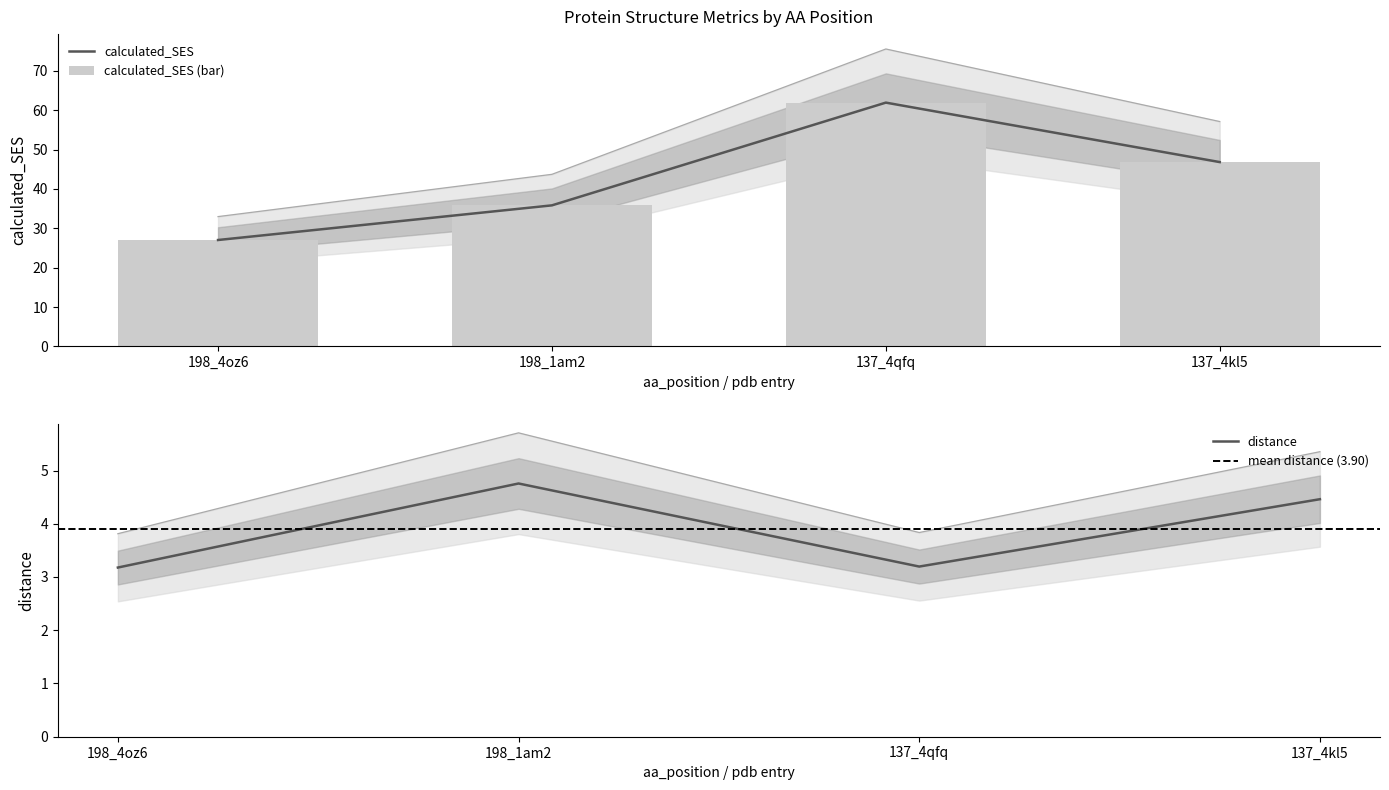

What is the minimum value for calculated_SES?

27.0